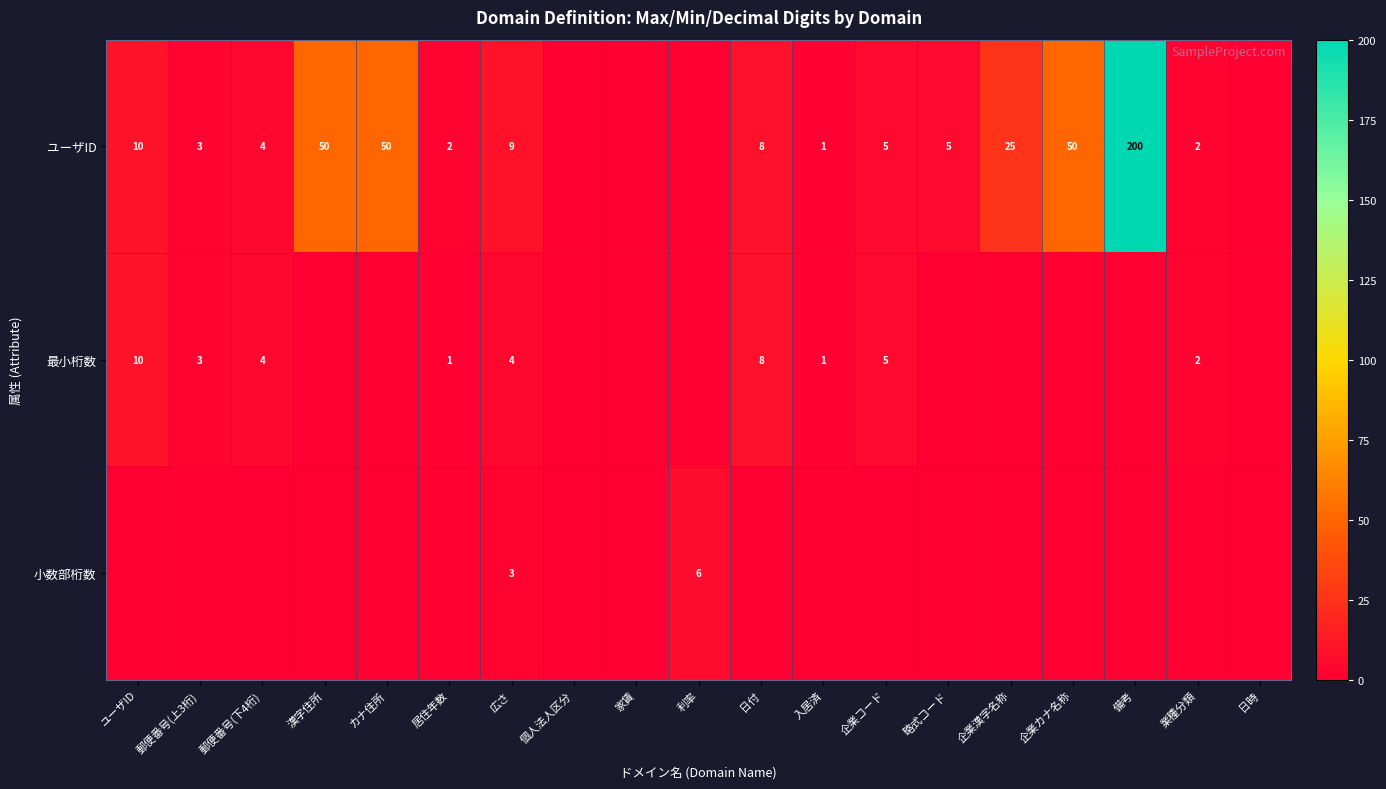

The value of ユーザID at 企業コード is 5. True or false?

True